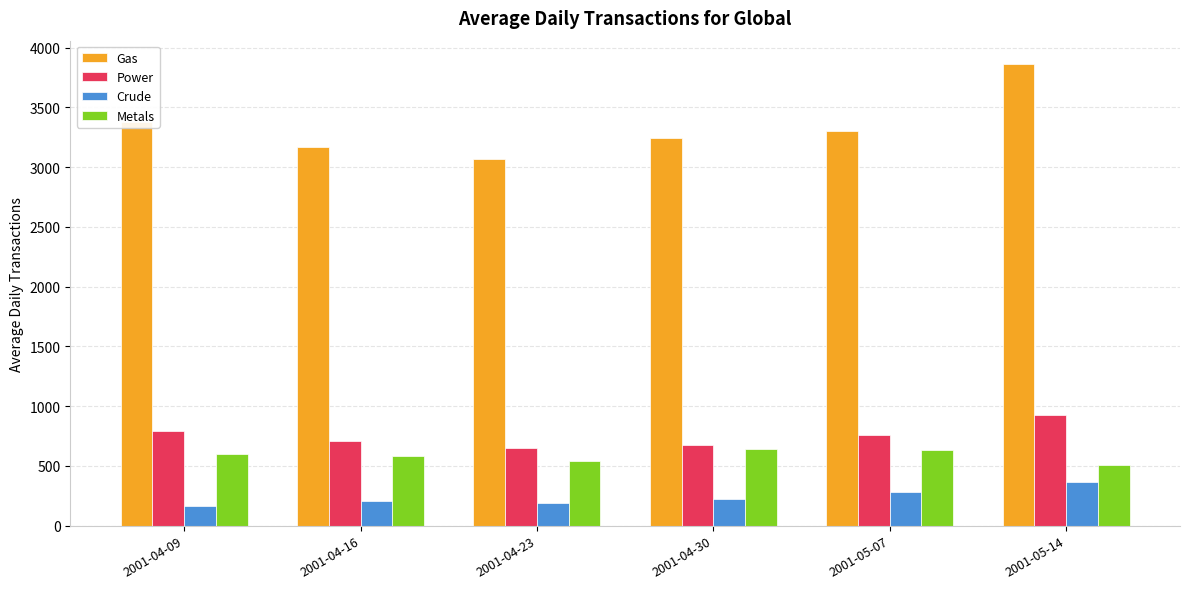

How many categories are shown in the chart?

6